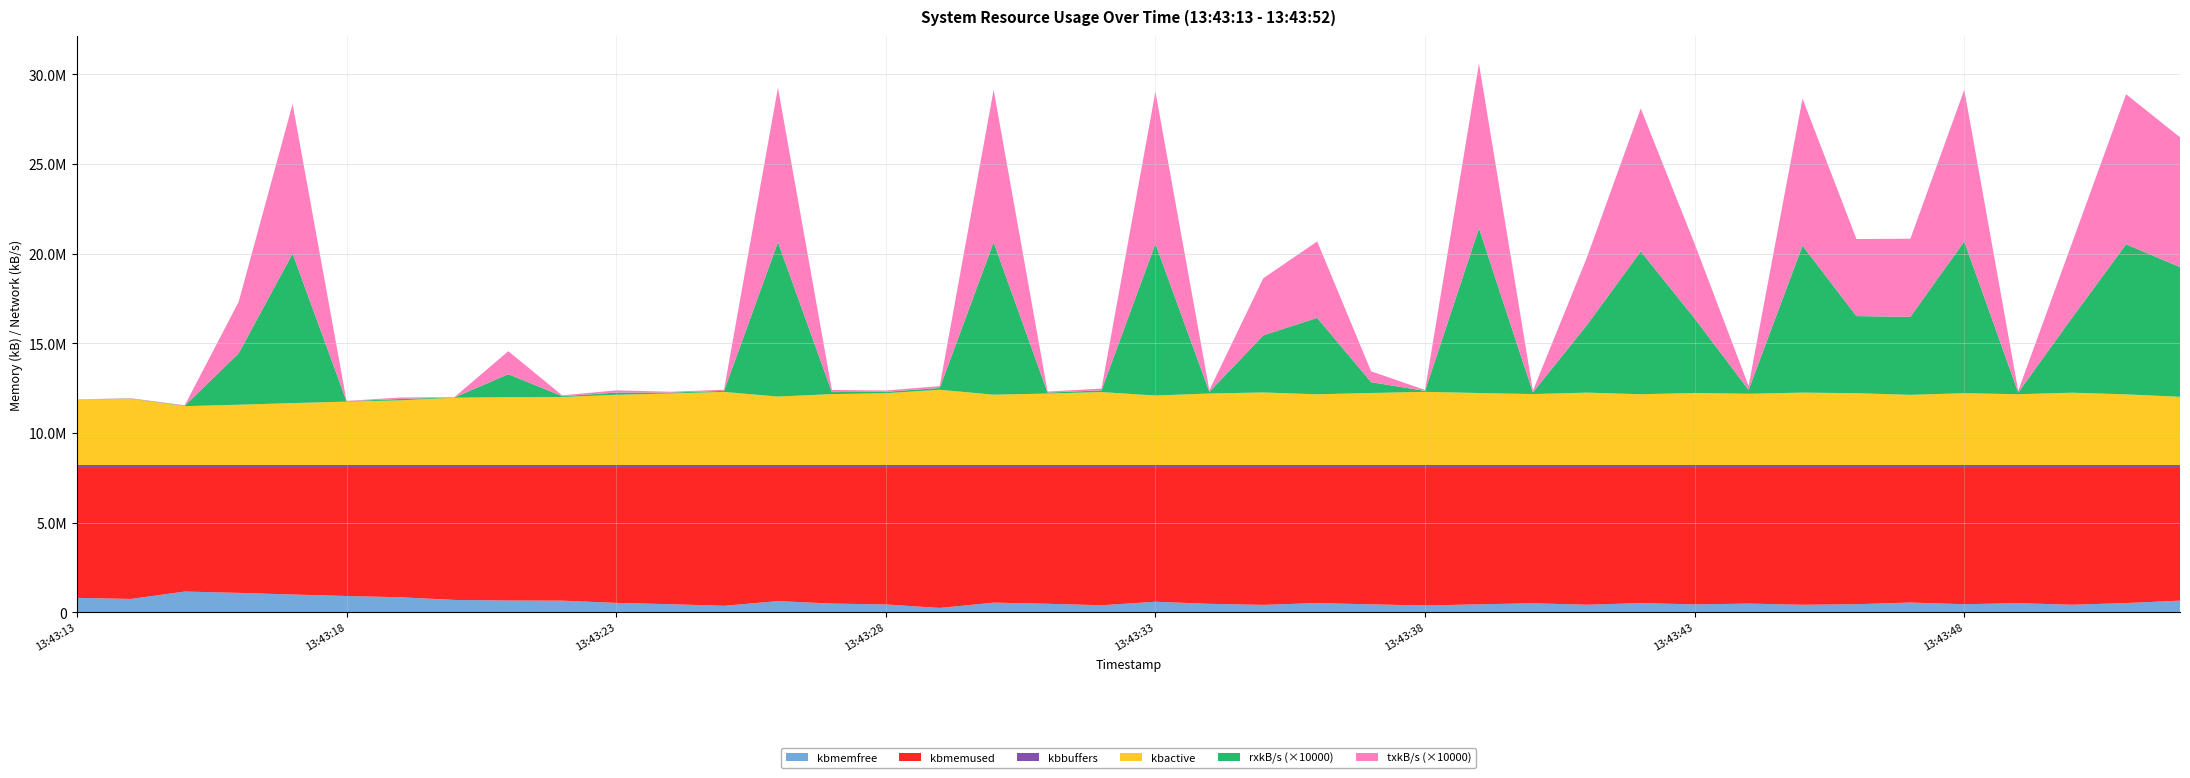

Reading left to right, extract all data points from this chart.

kbmemfree: 802312.0	740668.0	1153932.0	1080348.0	988416.0	906000.0	834232.0	686216.0	653876.0	646064.0	521252.0	447296.0	358976.0	620520.0	483900.0	433548.0	239576.0	535368.0	472388.0	388120.0	585080.0	468716.0	410396.0	511720.0	440060.0	375752.0	440956.0	500224.0	418468.0	509028.0	437308.0	481384.0	415816.0	447360.0	541332.0	447184.0	506112.0	418236.0	511336.0	647388.0
kbmemused: 7241308.0	7302952.0	6889688.0	6963272.0	7055204.0	7137620.0	7209388.0	7357404.0	7389744.0	7397556.0	7522368.0	7596324.0	7684644.0	7423100.0	7559720.0	7610072.0	7804044.0	7508252.0	7571232.0	7655500.0	7458540.0	7574904.0	7633224.0	7531900.0	7603560.0	7667868.0	7602664.0	7543396.0	7625152.0	7534592.0	7606312.0	7562236.0	7627804.0	7596260.0	7502288.0	7596436.0	7537508.0	7625384.0	7532284.0	7396232.0
kbbuffers: 168044.0	168052.0	168076.0	168088.0	168100.0	168108.0	168120.0	168140.0	168152.0	168160.0	168172.0	168184.0	168200.0	168212.0	168224.0	168236.0	168248.0	168252.0	168268.0	168276.0	168308.0	168320.0	168340.0	168352.0	168364.0	168376.0	168384.0	168404.0	168416.0	168428.0	168440.0	168456.0	168472.0	168480.0	168496.0	168508.0	168536.0	168556.0	168564.0	168580.0
kbactive: 3632784.0	3693200.0	3281772.0	3360292.0	3451588.0	3533428.0	3605008.0	3752648.0	3783936.0	3791688.0	3915164.0	3988416.0	4076124.0	3814932.0	3952312.0	4002376.0	4195300.0	3920888.0	3983364.0	4066832.0	3872608.0	3987272.0	4044884.0	3942452.0	4015016.0	4078516.0	4013944.0	3955036.0	4035772.0	3945264.0	4016076.0	3972180.0	4036908.0	4004032.0	3911760.0	4003568.0	3945720.0	4032360.0	3939548.0	3802540.0
rxkB/s: 1.3	1.6	2.4	287.2	834.2	2.1	8.0	1.6	128.0	4.6	12.3	4.9	6.1	861.4	11.6	7.7	10.2	850.1	5.7	9.8	847.2	9.2	318.4	426.3	60.5	5.4	918.7	9.5	376.4	797.0	415.6	22.0	819.8	429.9	435.3	846.2	9.6	418.4	836.9	723.7
txkB/s: 1.3	1.6	2.4	287.2	834.2	2.1	8.0	1.6	128.0	4.6	12.3	4.9	6.1	861.4	11.6	7.7	10.2	850.1	5.7	9.8	847.2	9.2	318.4	426.3	60.5	5.4	918.7	9.5	376.4	797.0	415.6	22.0	819.8	429.9	435.3	846.2	9.6	418.4	836.9	723.7